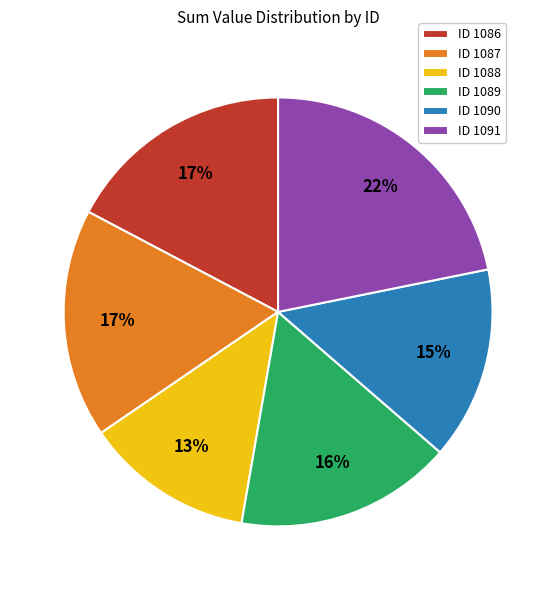

To the nearest percent, what percentage of the pie is ID 1091?

22%